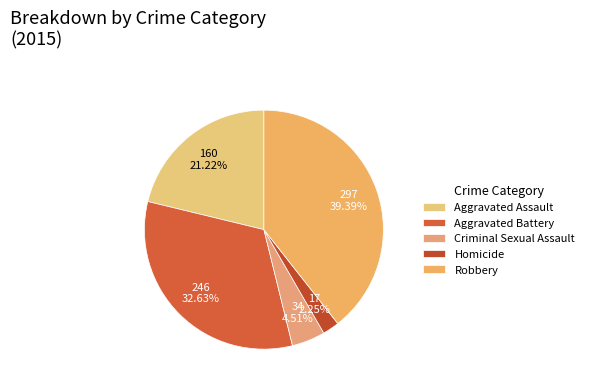

Is Homicide the majority of the pie?

No